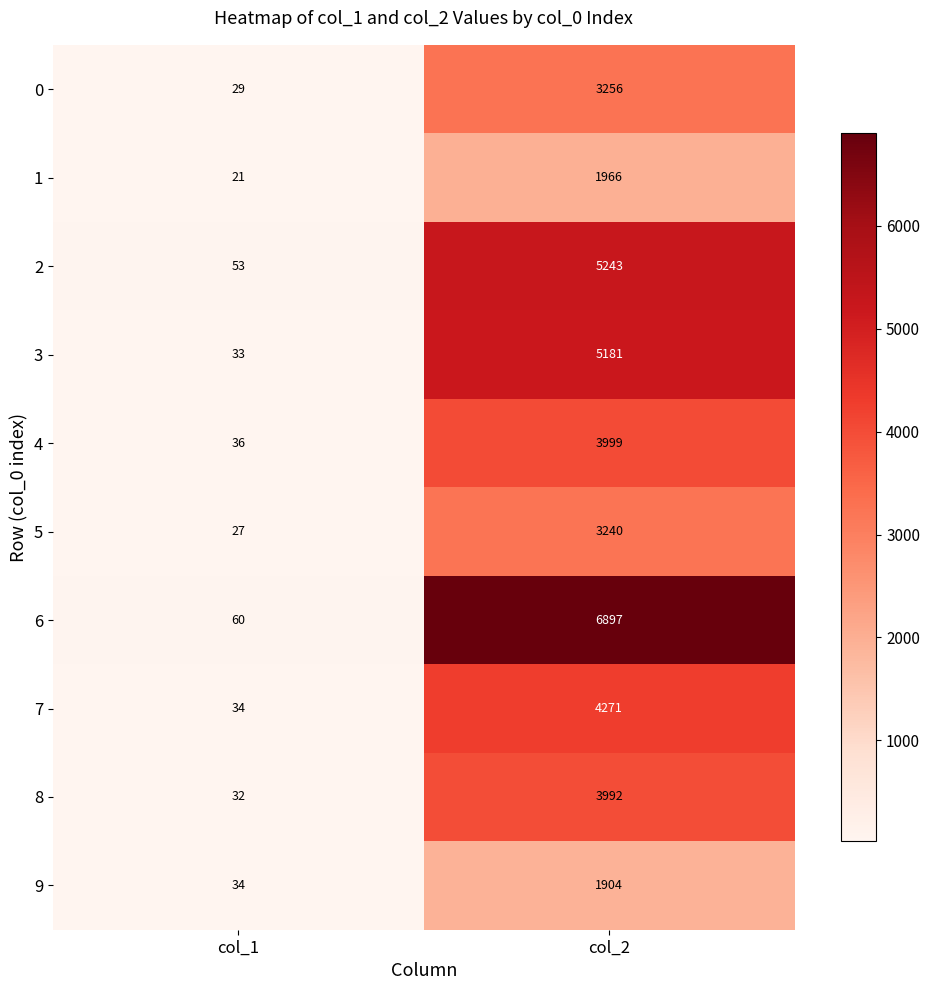

The 6 series shows 3408 at col_2. True or false?

False